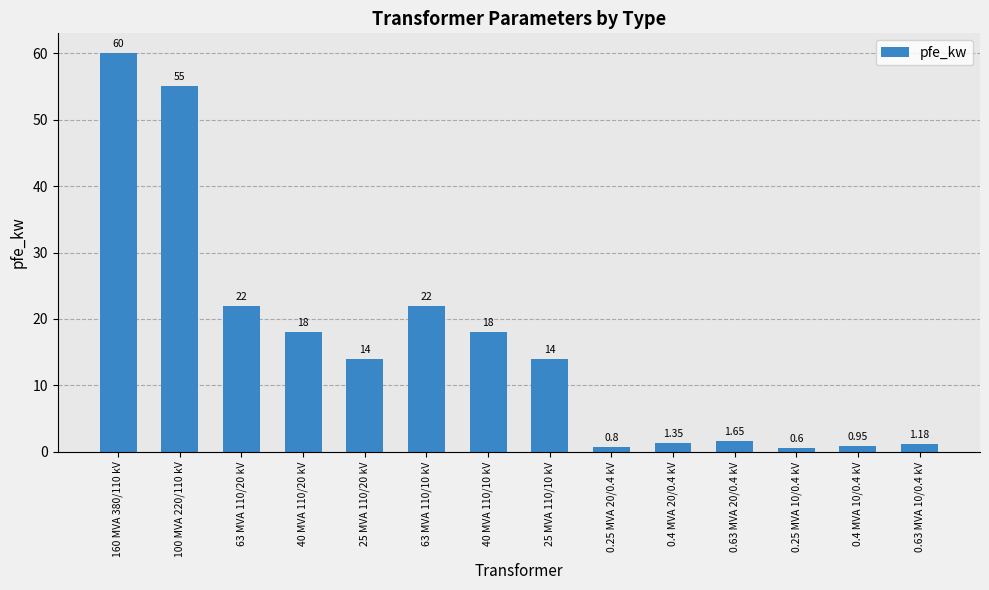

Are the bars grouped side by side (vs. stacked)?

No